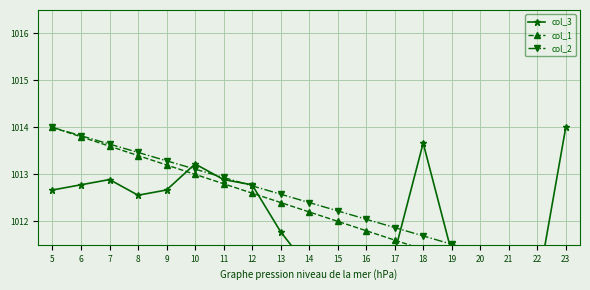

True or false: col_3 has a value of 1012.9 at 11.

True